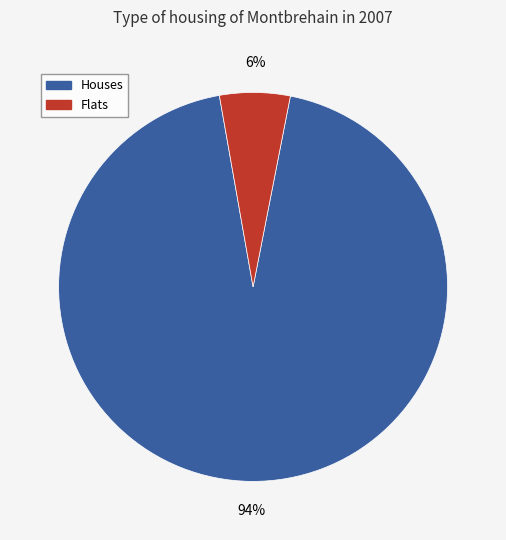

Count the number of slices in the pie.

2